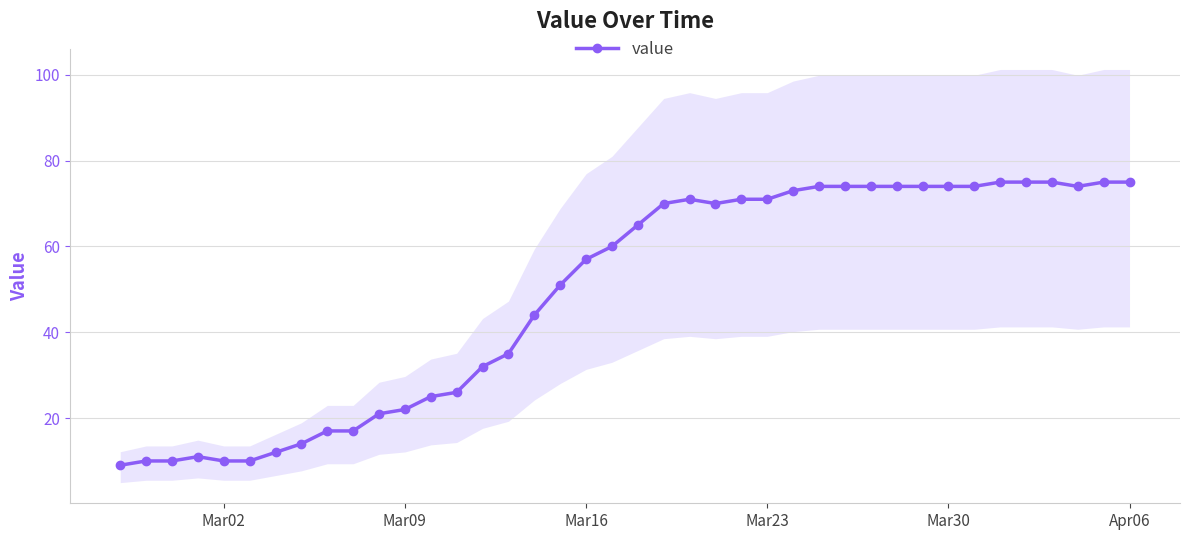

True or false: value has more than 0 interior local peaks.

True